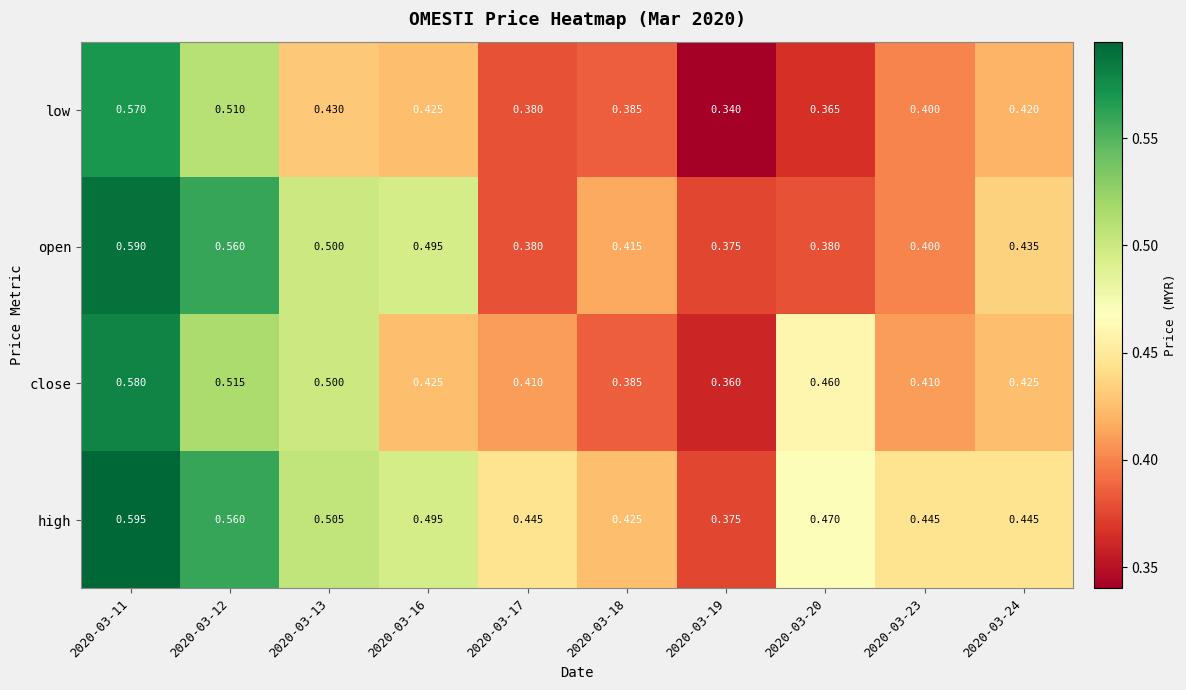

List the series in order of their peak value, lowest first.

low, close, open, high